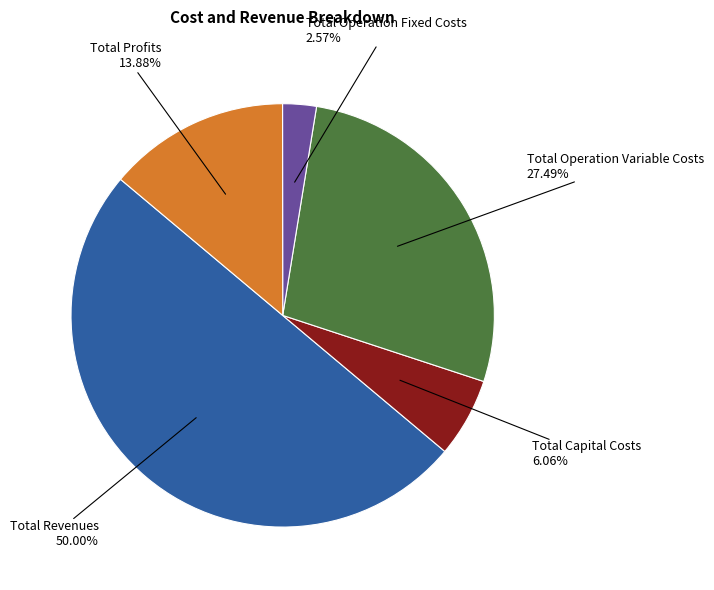

Does Total Operation Variable Costs represent more than half of the total?

No